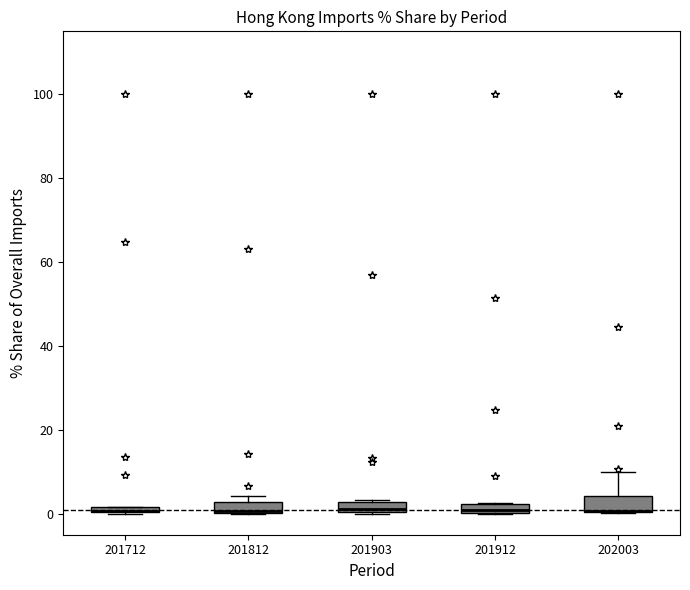

Where is the lower edge of the box at x = 201712 on the y-axis? The values are not printed on the chart, so give them approximately, as read against the axis.

0